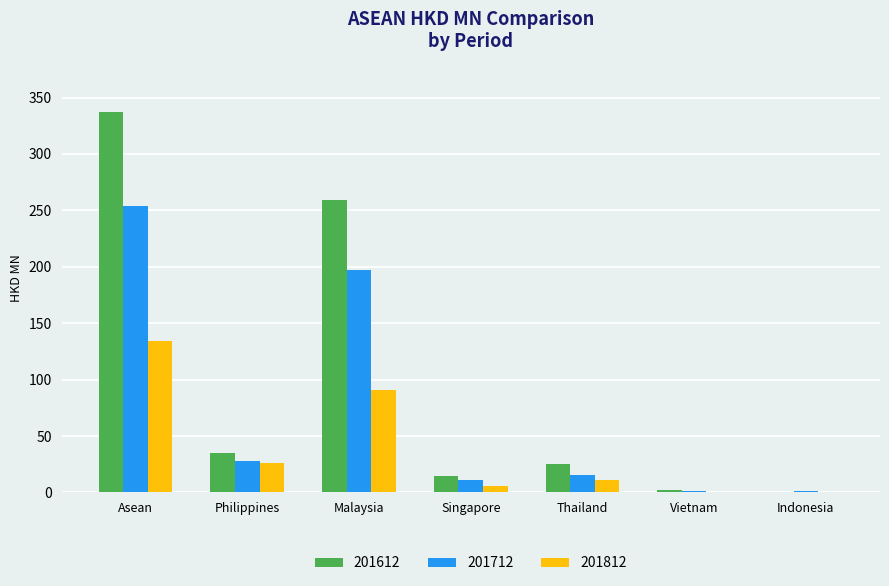

What is the greatest value displayed?

337.0